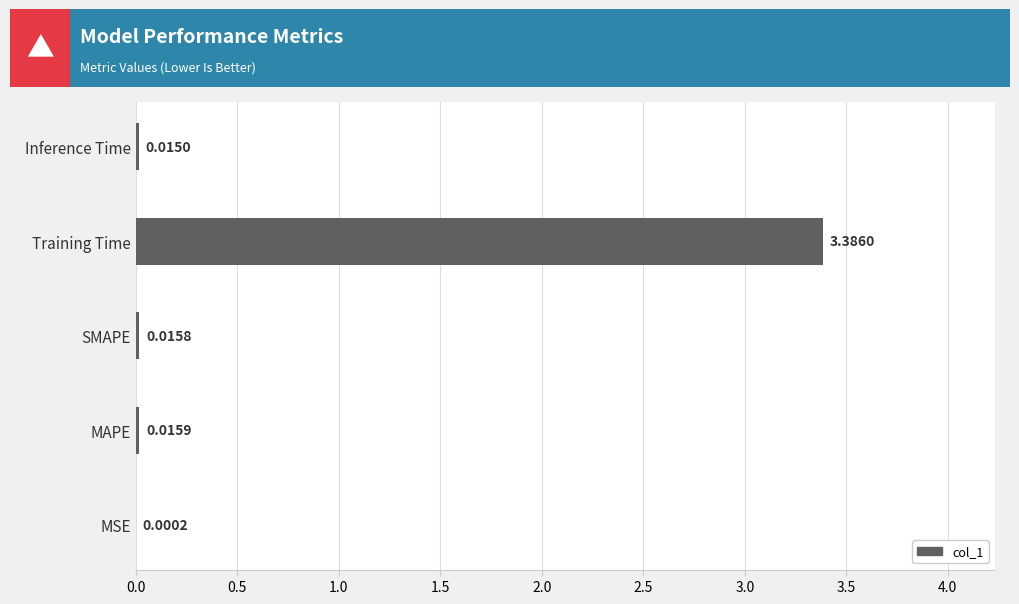

What is the sum of all values?

3.4